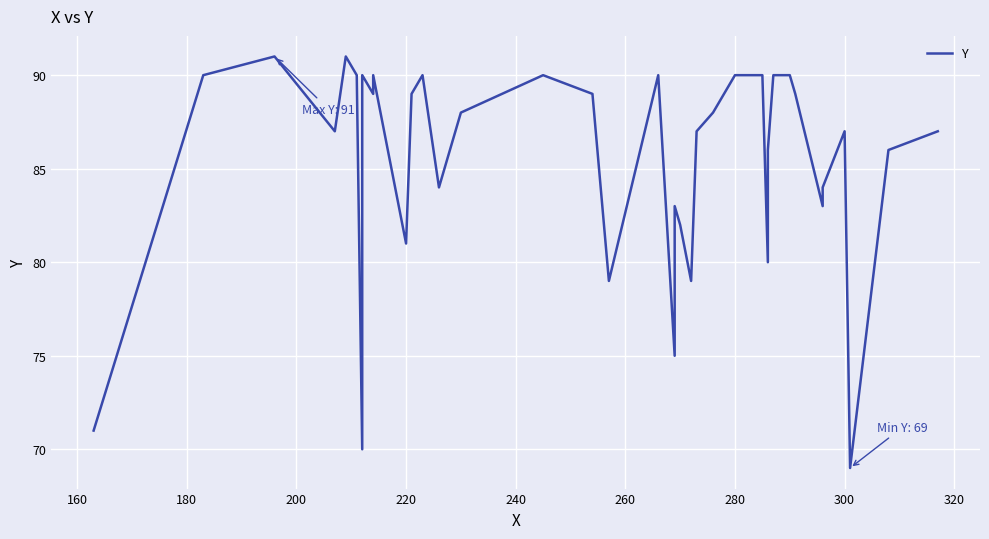

Count the number of values greater than 88.

18